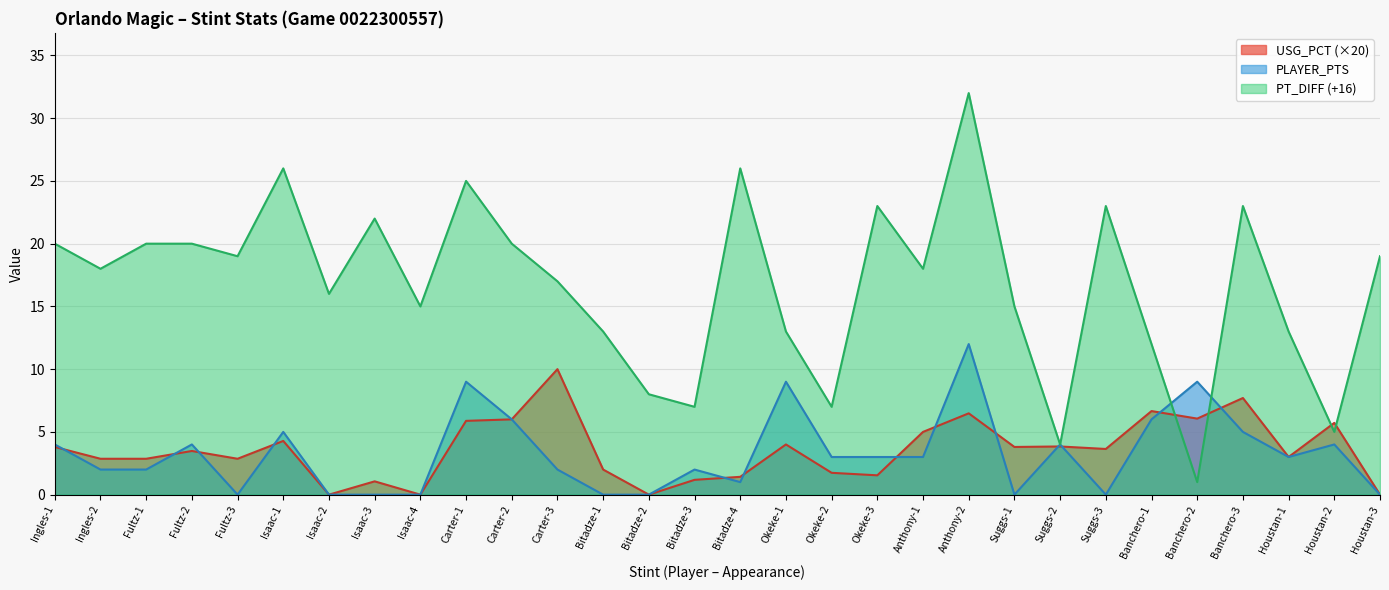

List the labels in order of PT_DIFF value, smallest first.

Banchero-2, Suggs-2, Houstan-2, Bitadze-3, Okeke-2, Bitadze-2, Banchero-1, Bitadze-1, Okeke-1, Houstan-1, Isaac-4, Suggs-1, Isaac-2, Carter-3, Ingles-2, Anthony-1, Fultz-3, Houstan-3, Ingles-1, Fultz-1, Fultz-2, Carter-2, Isaac-3, Okeke-3, Suggs-3, Banchero-3, Carter-1, Isaac-1, Bitadze-4, Anthony-2